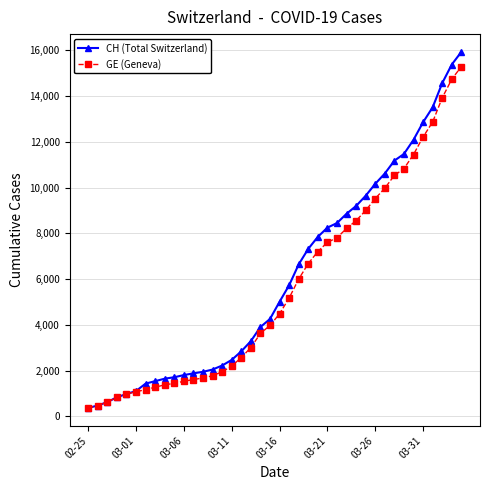

What is the highest value of the GE (Geneva) series?

15284